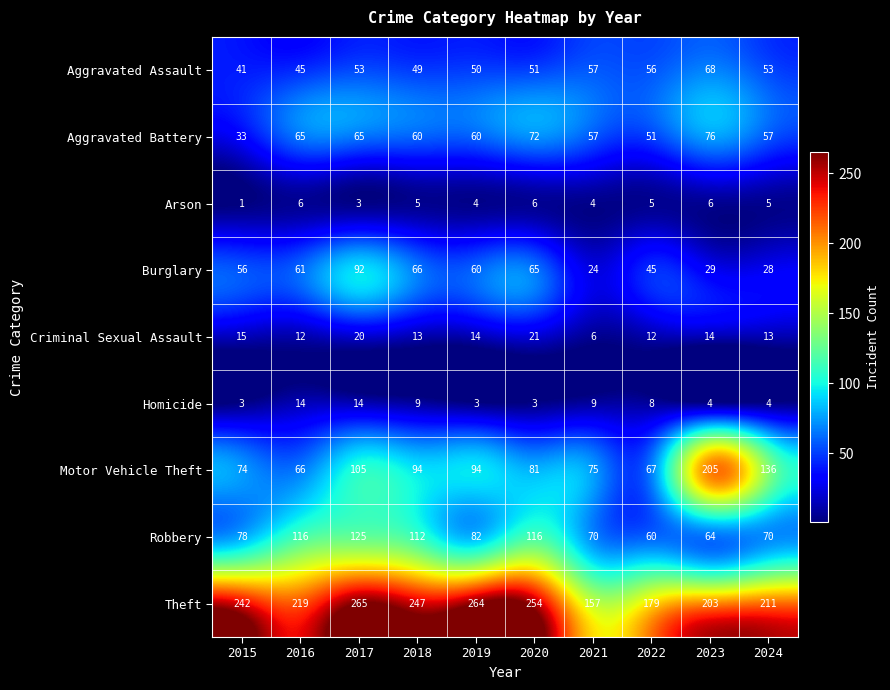

Which series has the largest total across all categories?

Theft